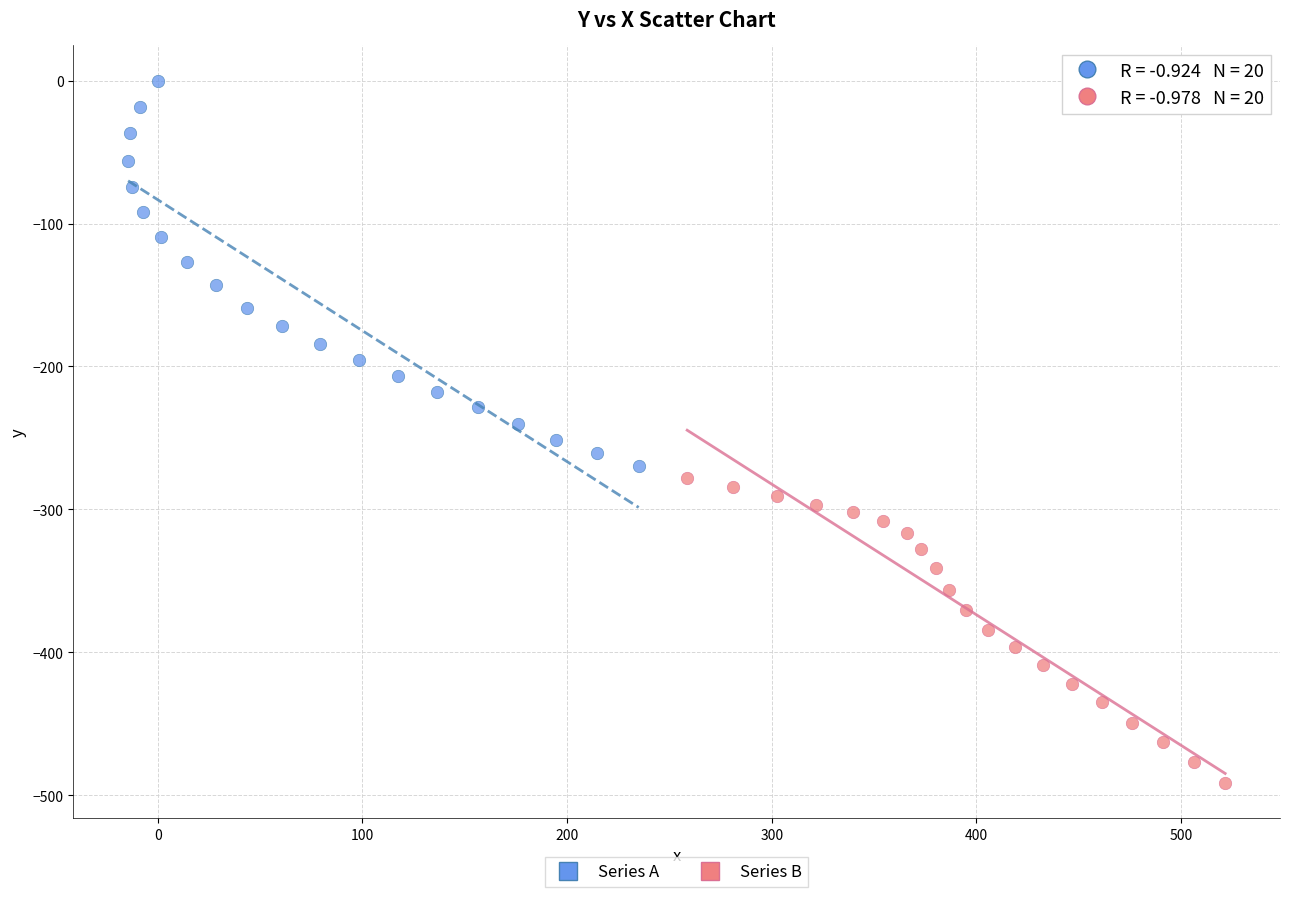

Which series contains the highest Y value?

Series A